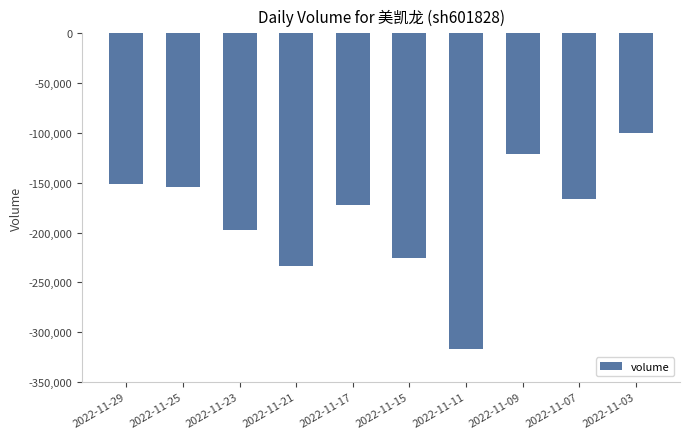

What is the difference between the values at 2022-11-21 and 2022-11-25?

79718